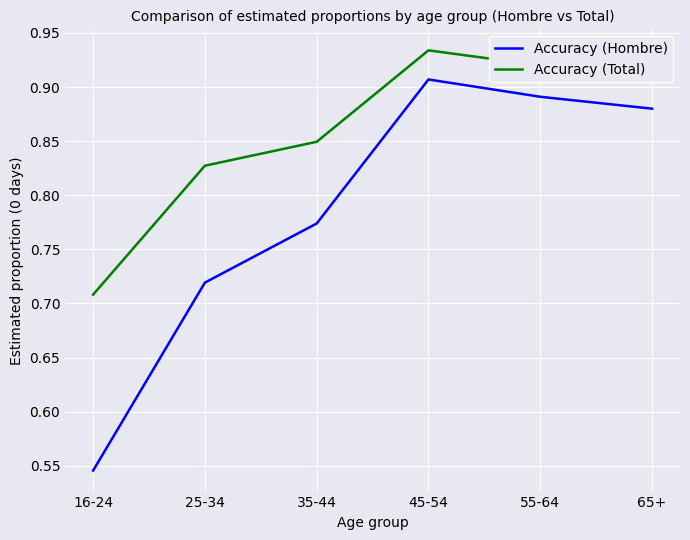

At which category does Accuracy (Total) reach its first local peak?

45-54